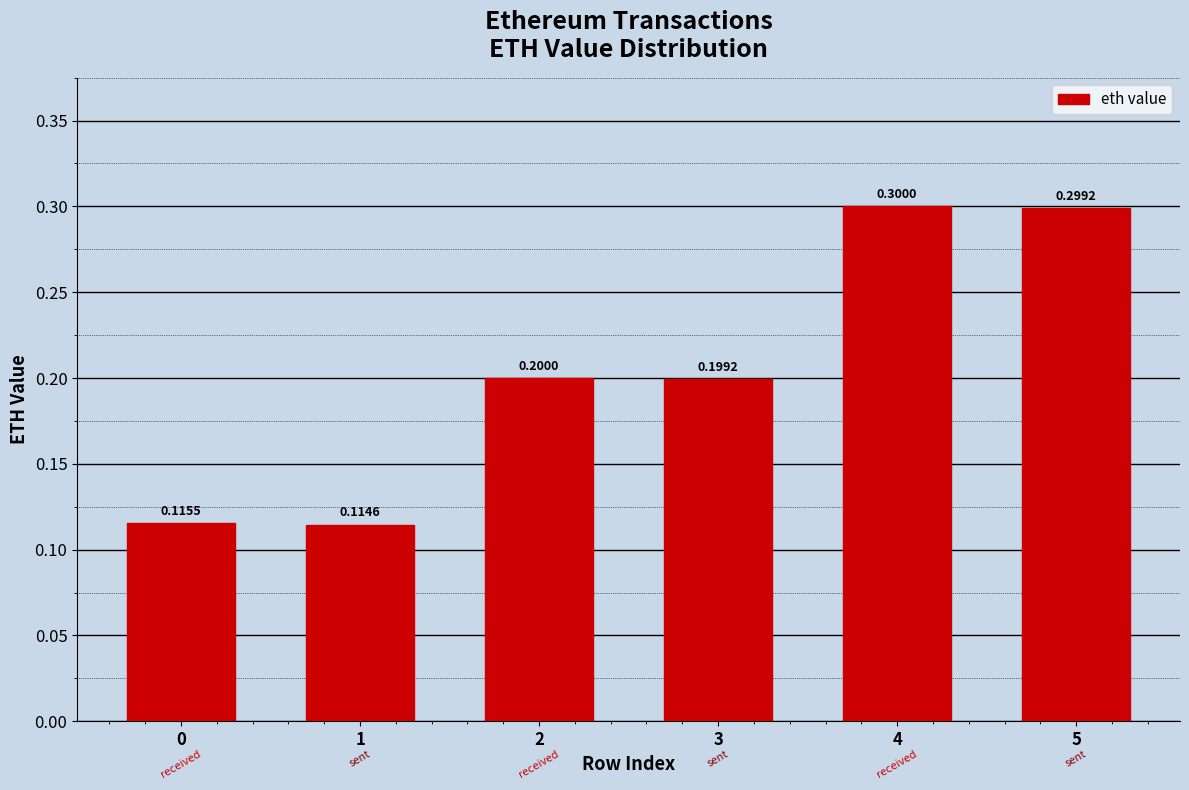

Count the number of data series in this chart.

1